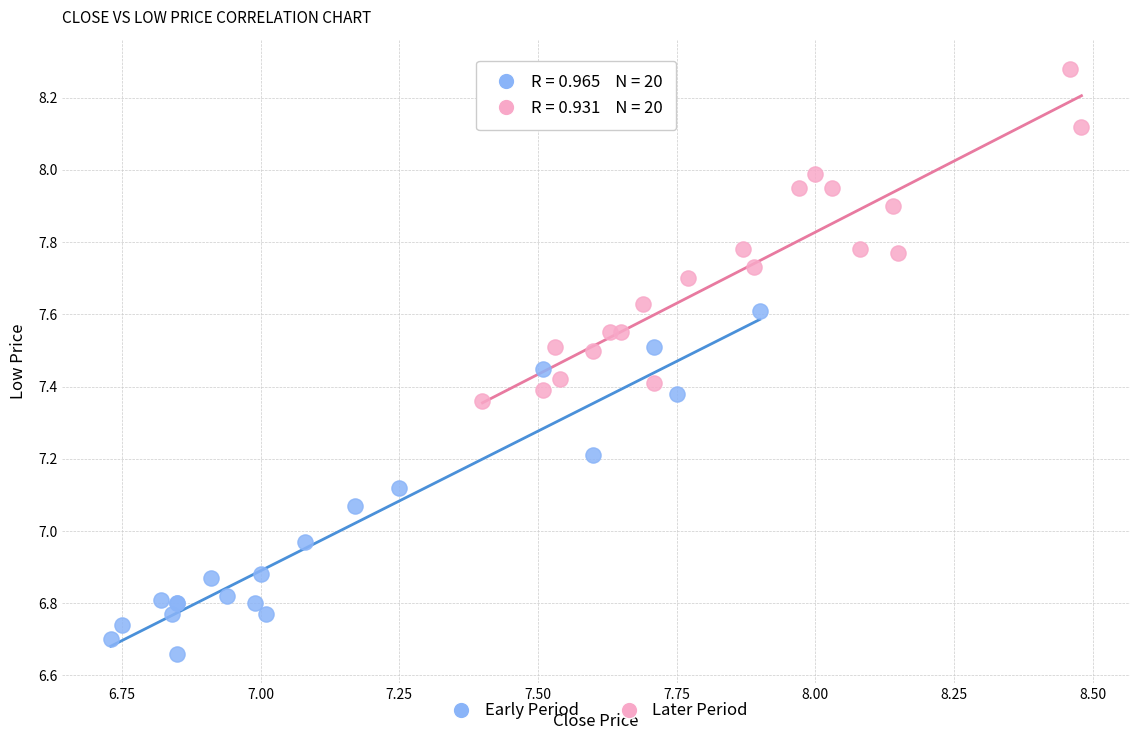

Which series reaches the minimum Y coordinate?

Early Period